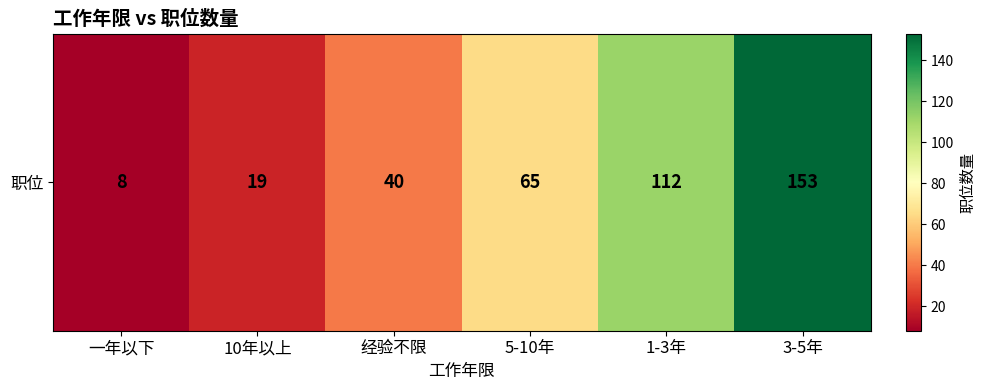

Rank the categories by value from highest to lowest.

3-5年, 1-3年, 5-10年, 经验不限, 10年以上, 一年以下